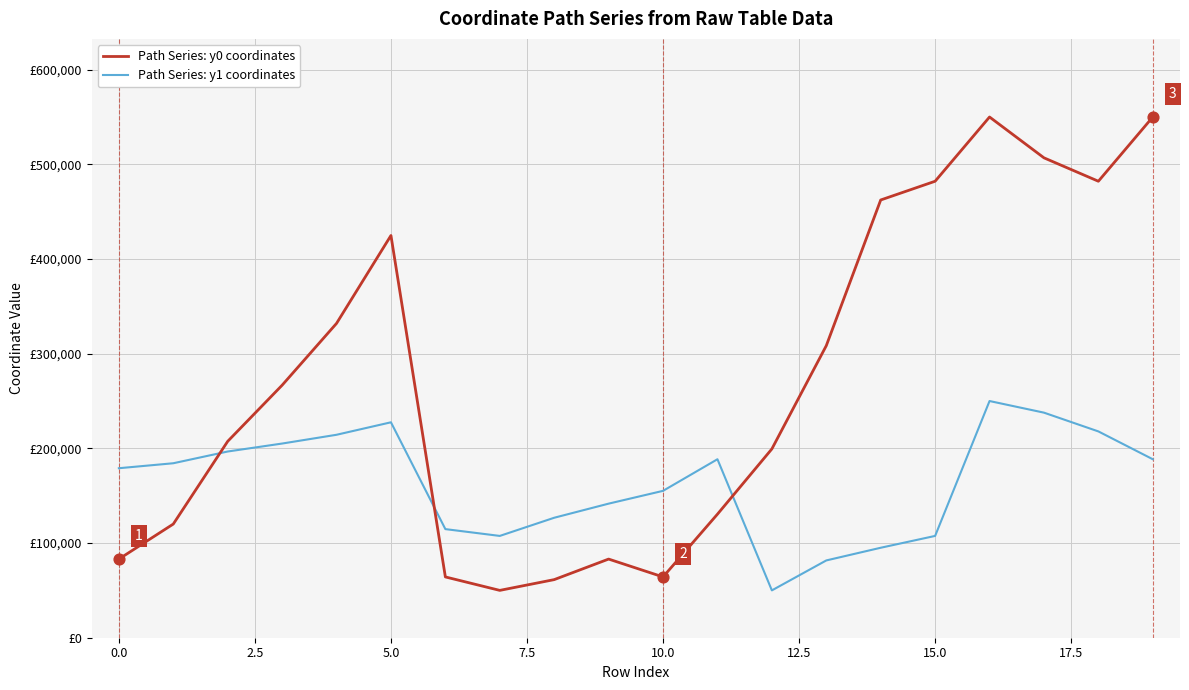

What are all the series names shown in the legend?

Path Series: y0 coordinates, Path Series: y1 coordinates